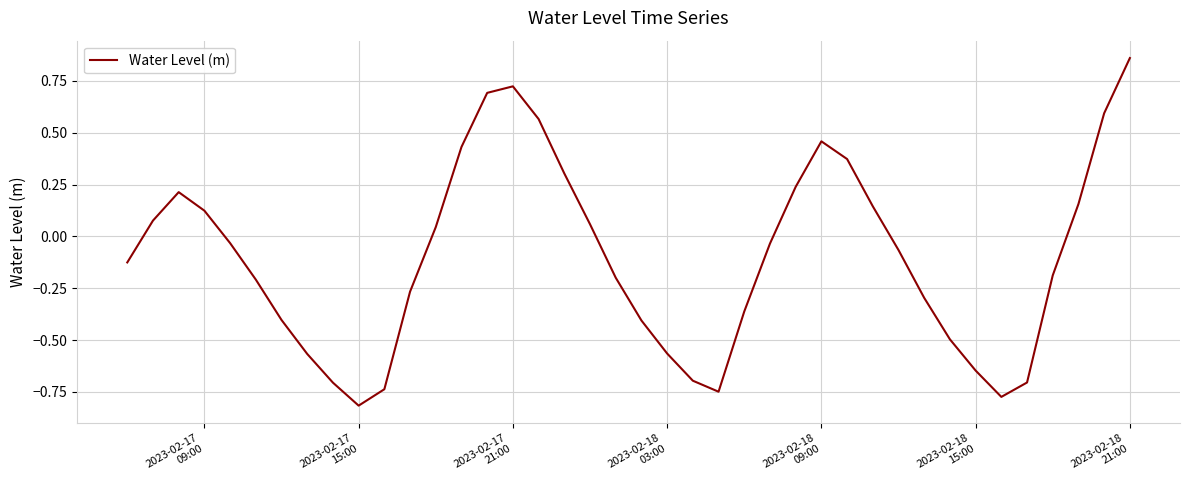

What is the difference between the maximum and minimum values?

1.7